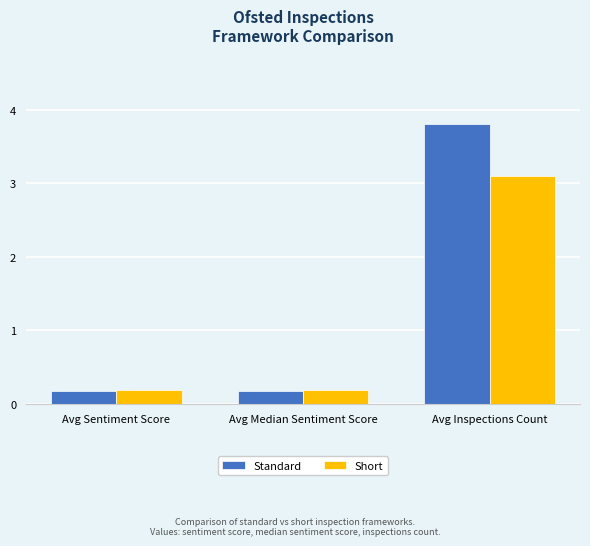

How many groups of bars are there?

3